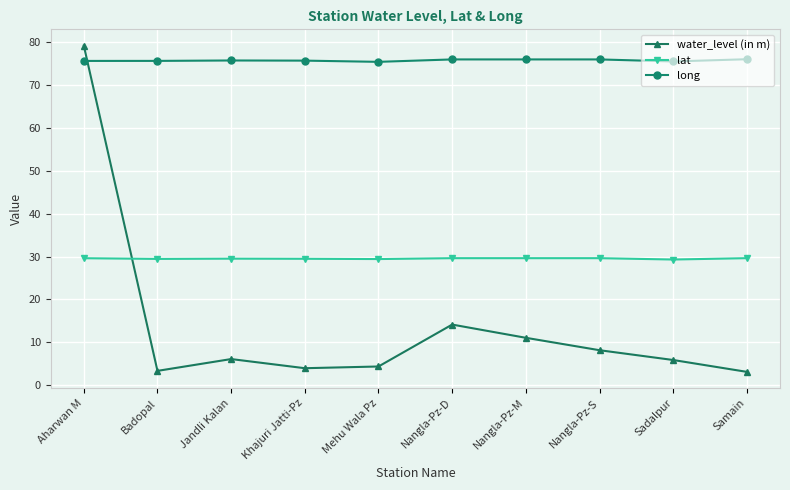

How many distinct data groups are displayed?

3